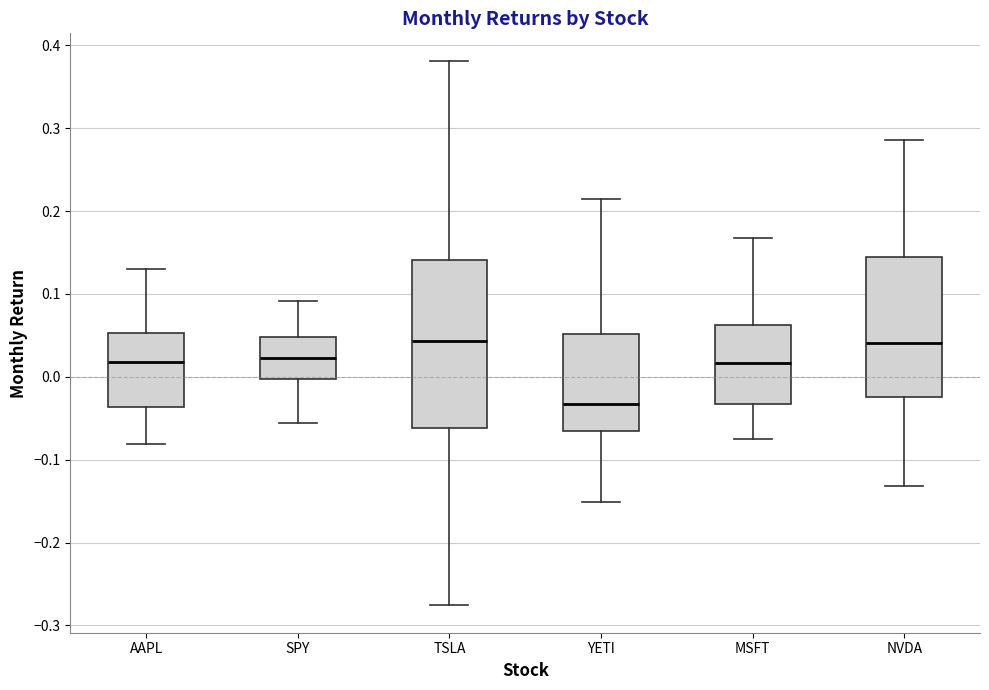

Reading left to right, transcribe this box plot: for each box, give where its median line is, the range the box spans, and where its two whiskers end, as read against the y-axis. The values are not printed on the chart, so give them approximately, as read against the axis.

AAPL: median 0.02, box -0.04 to 0.05, whiskers -0.08 to 0.13
SPY: median 0.02, box 0.00 to 0.05, whiskers -0.06 to 0.09
TSLA: median 0.04, box -0.06 to 0.14, whiskers -0.28 to 0.38
YETI: median -0.03, box -0.07 to 0.05, whiskers -0.15 to 0.21
MSFT: median 0.02, box -0.03 to 0.06, whiskers -0.07 to 0.17
NVDA: median 0.04, box -0.02 to 0.14, whiskers -0.13 to 0.29